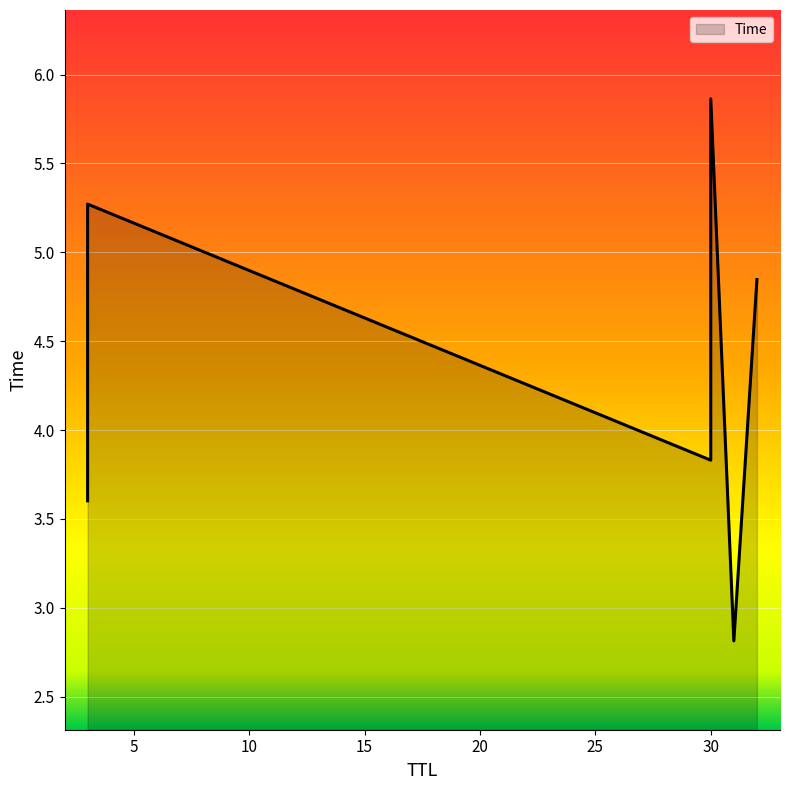

How many data points are above 4?

3